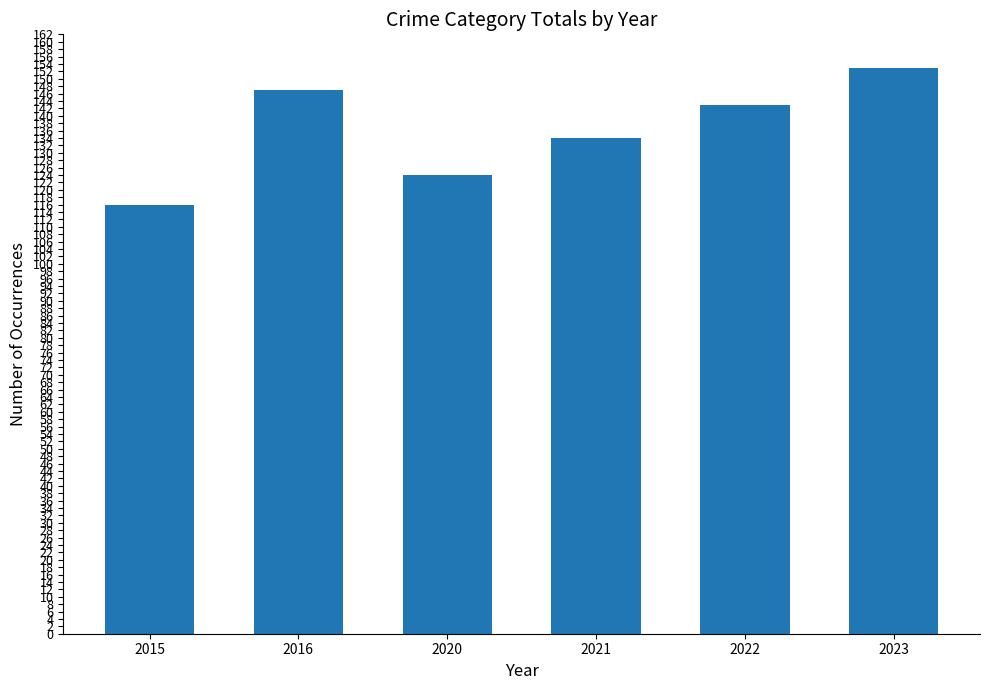

The chart shows a value of 254 at 2022. True or false?

False